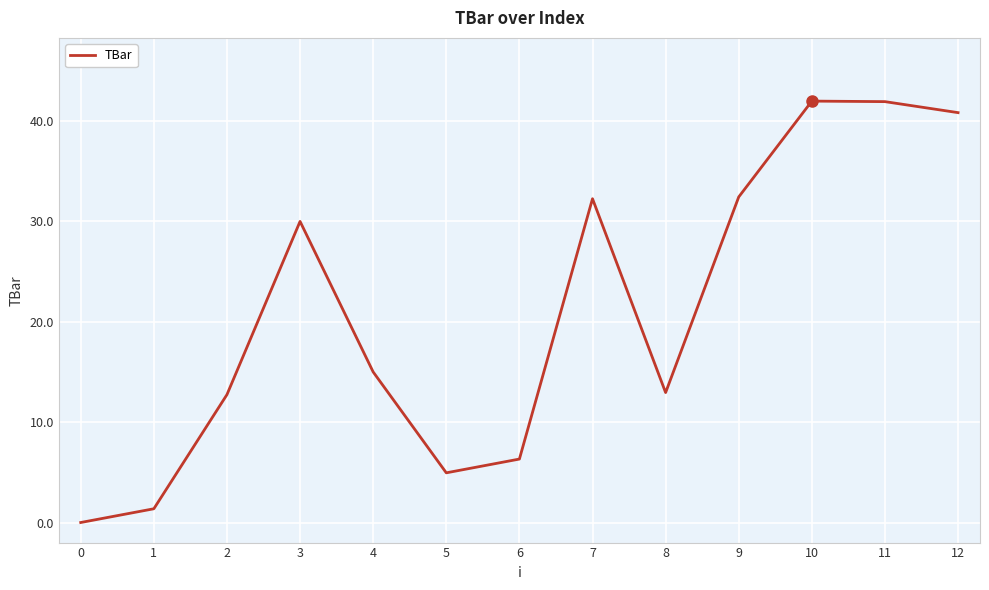

At which category does the data reach its first local peak?

3